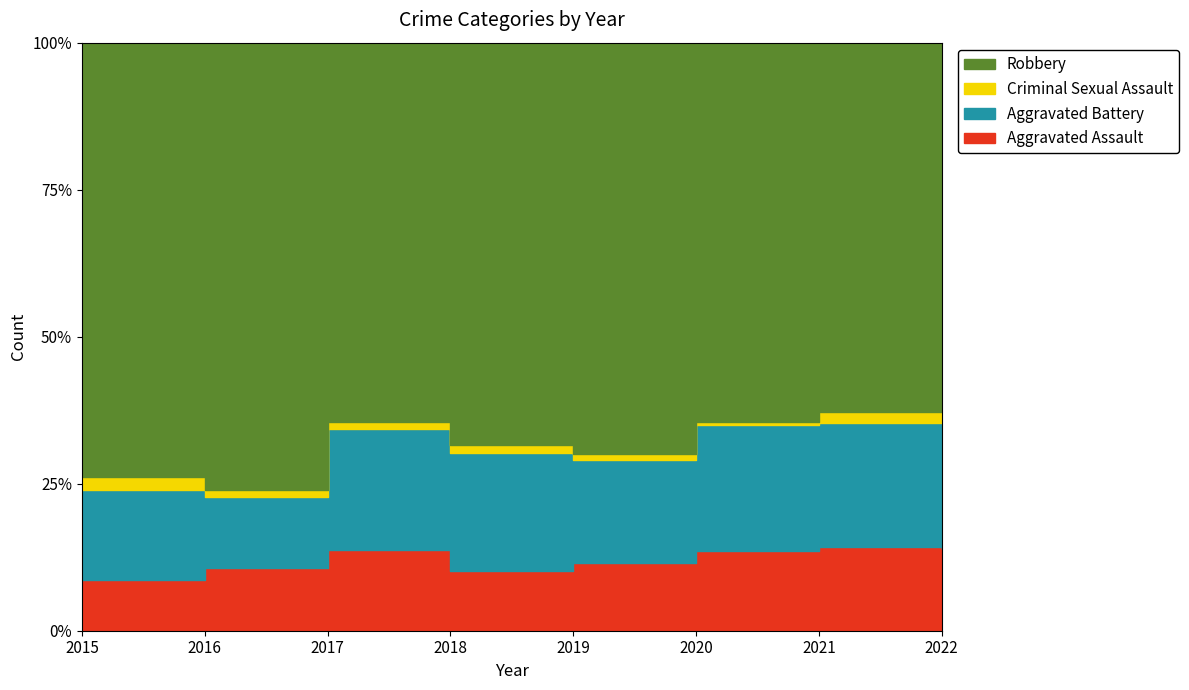

At how many categories does at least one series exceed 19?

8